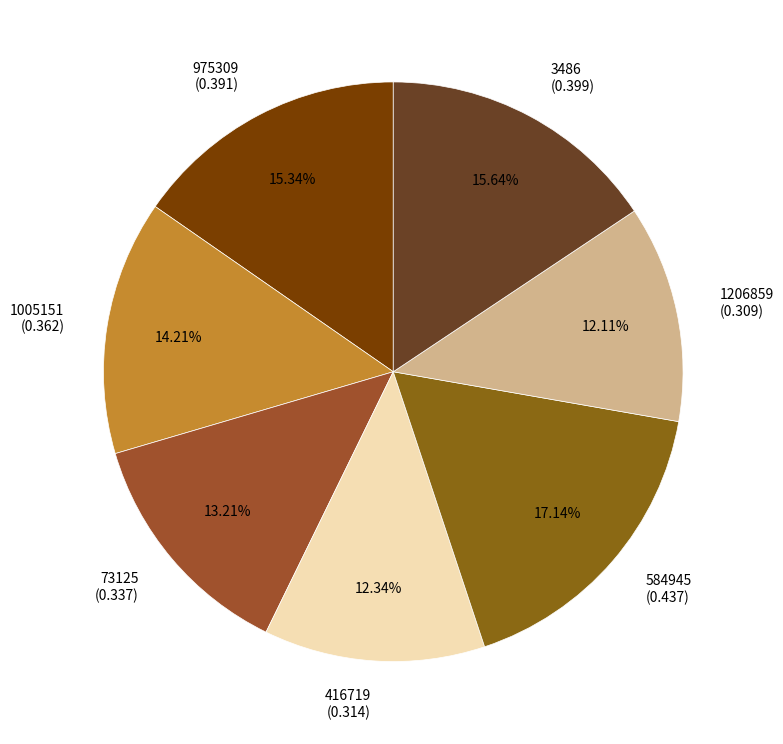

How many segments does this pie chart have?

7